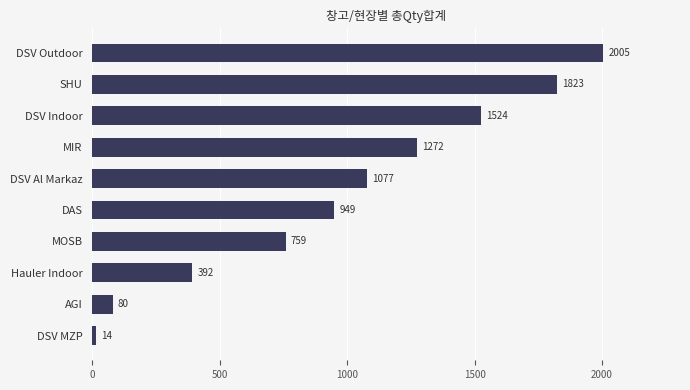

Count the number of categories in the chart.

10